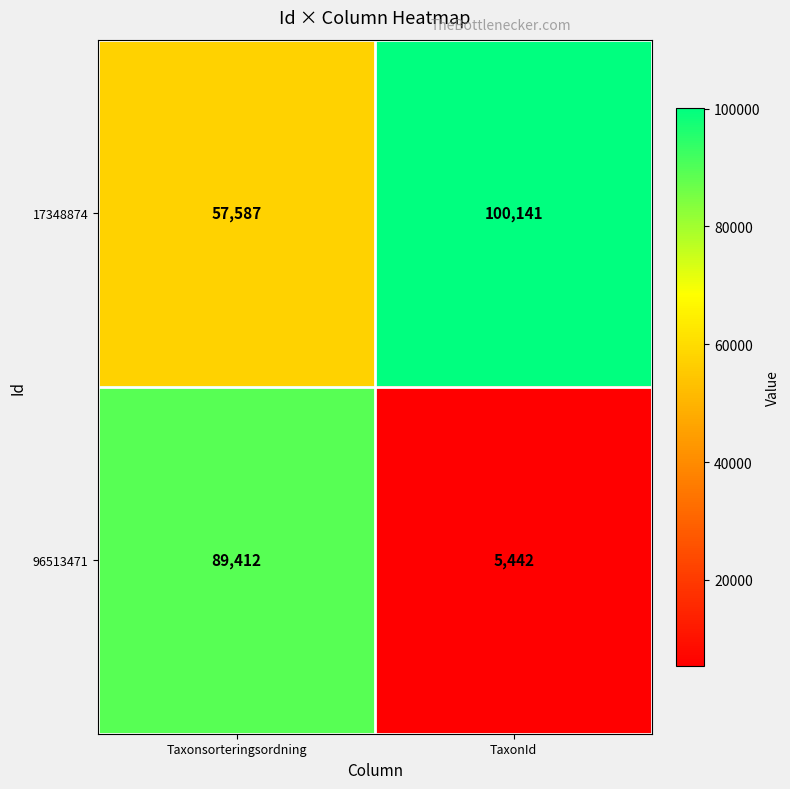

Is it true that 96513471 equals 5442 at TaxonId?

True